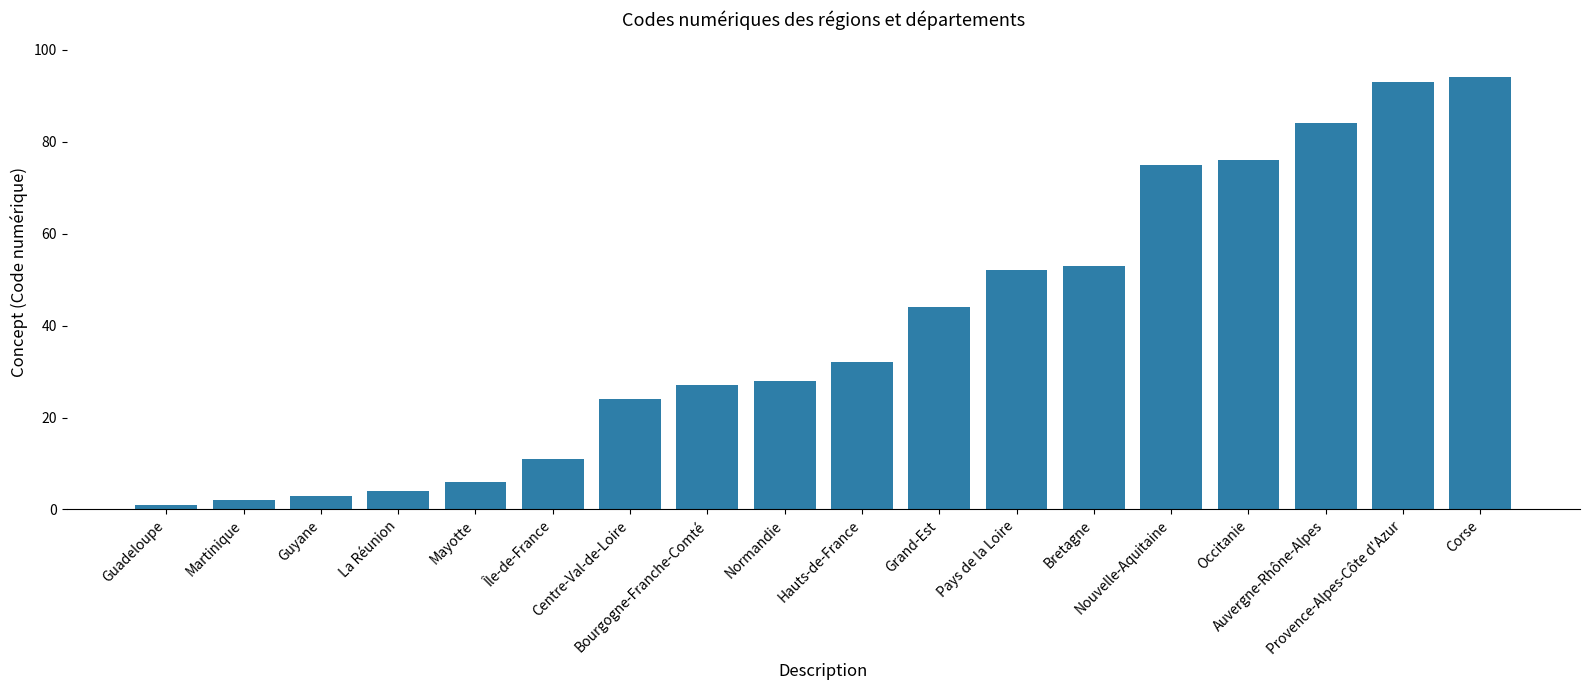

Approximately how many times larger is the value at Pays de la Loire compared to Nouvelle-Aquitaine?

0.7